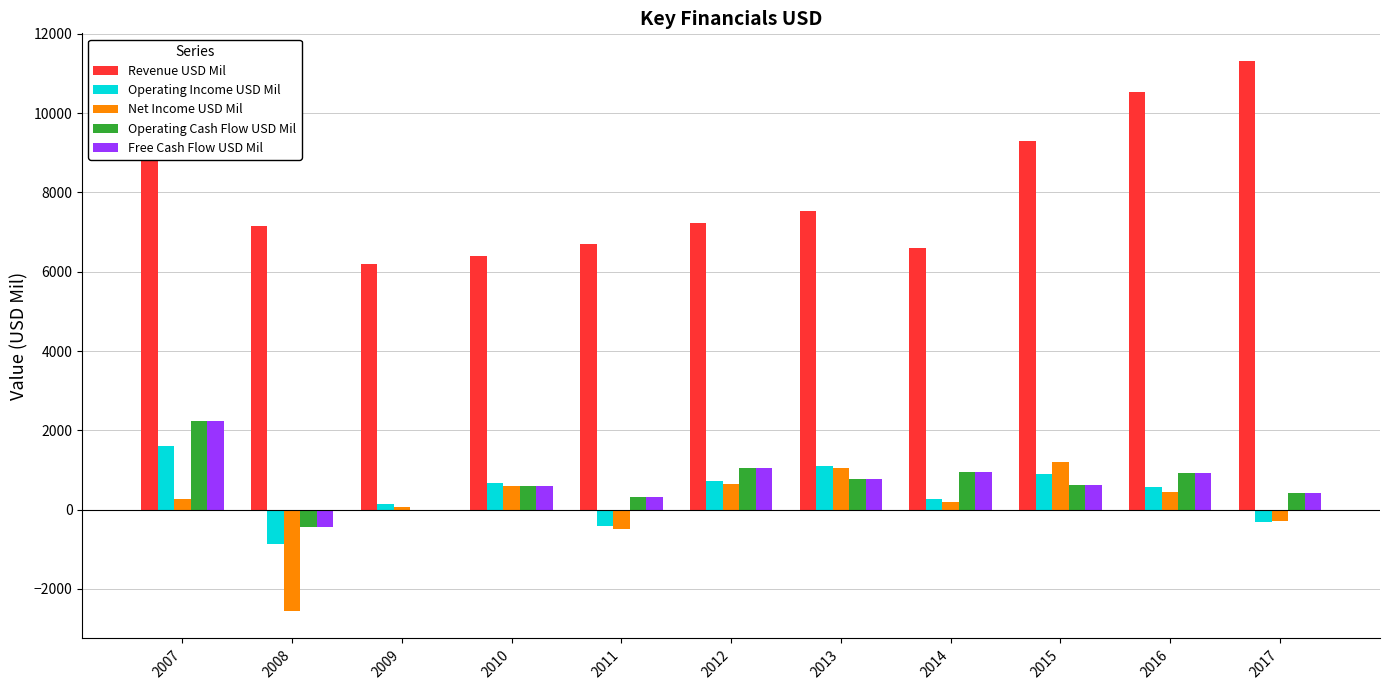

What are all the series names shown in the legend?

Revenue USD Mil, Operating Income USD Mil, Net Income USD Mil, Operating Cash Flow USD Mil, Free Cash Flow USD Mil